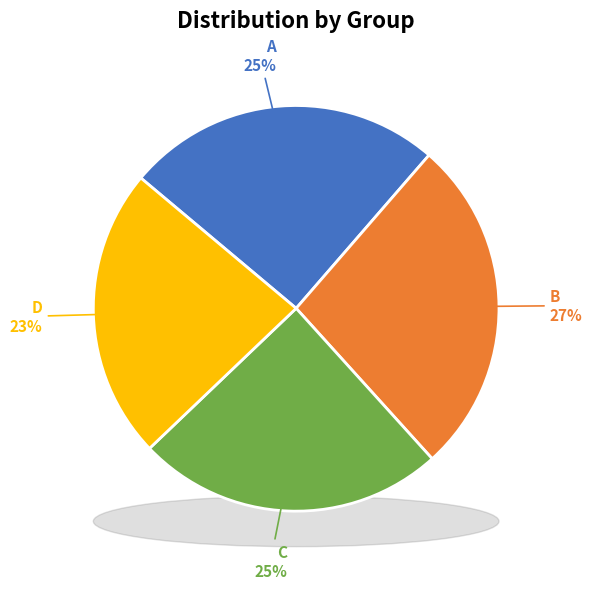

Is there any slice that represents more than half of the pie?

No